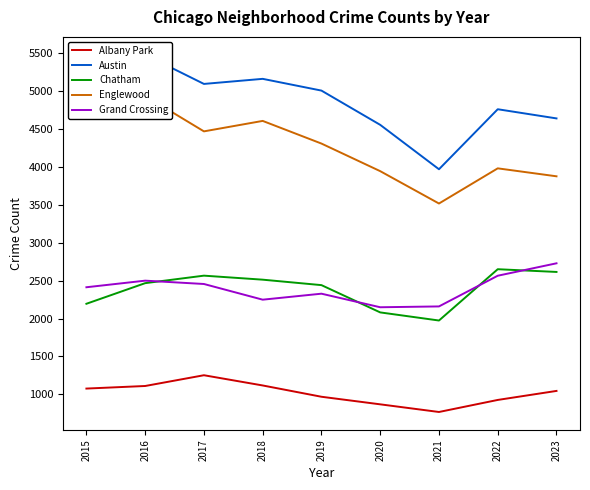

How many lines are shown in the chart?

5